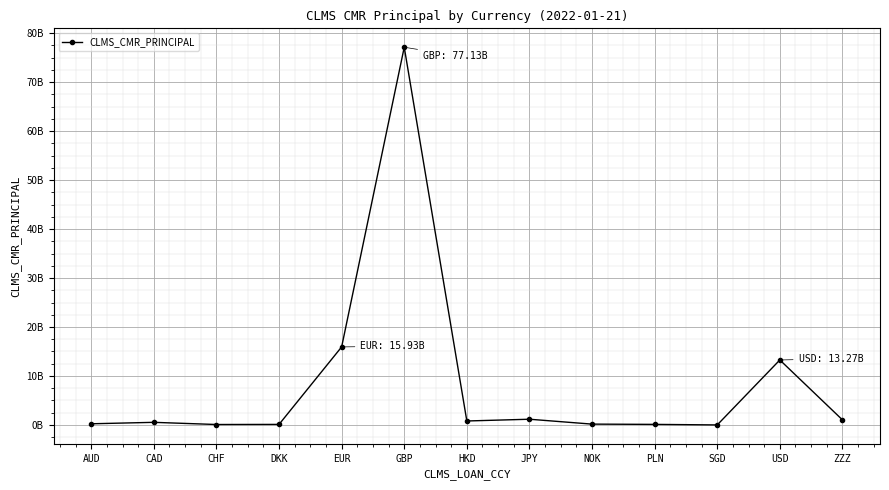

Is this an area chart (filled region under the line)?

No